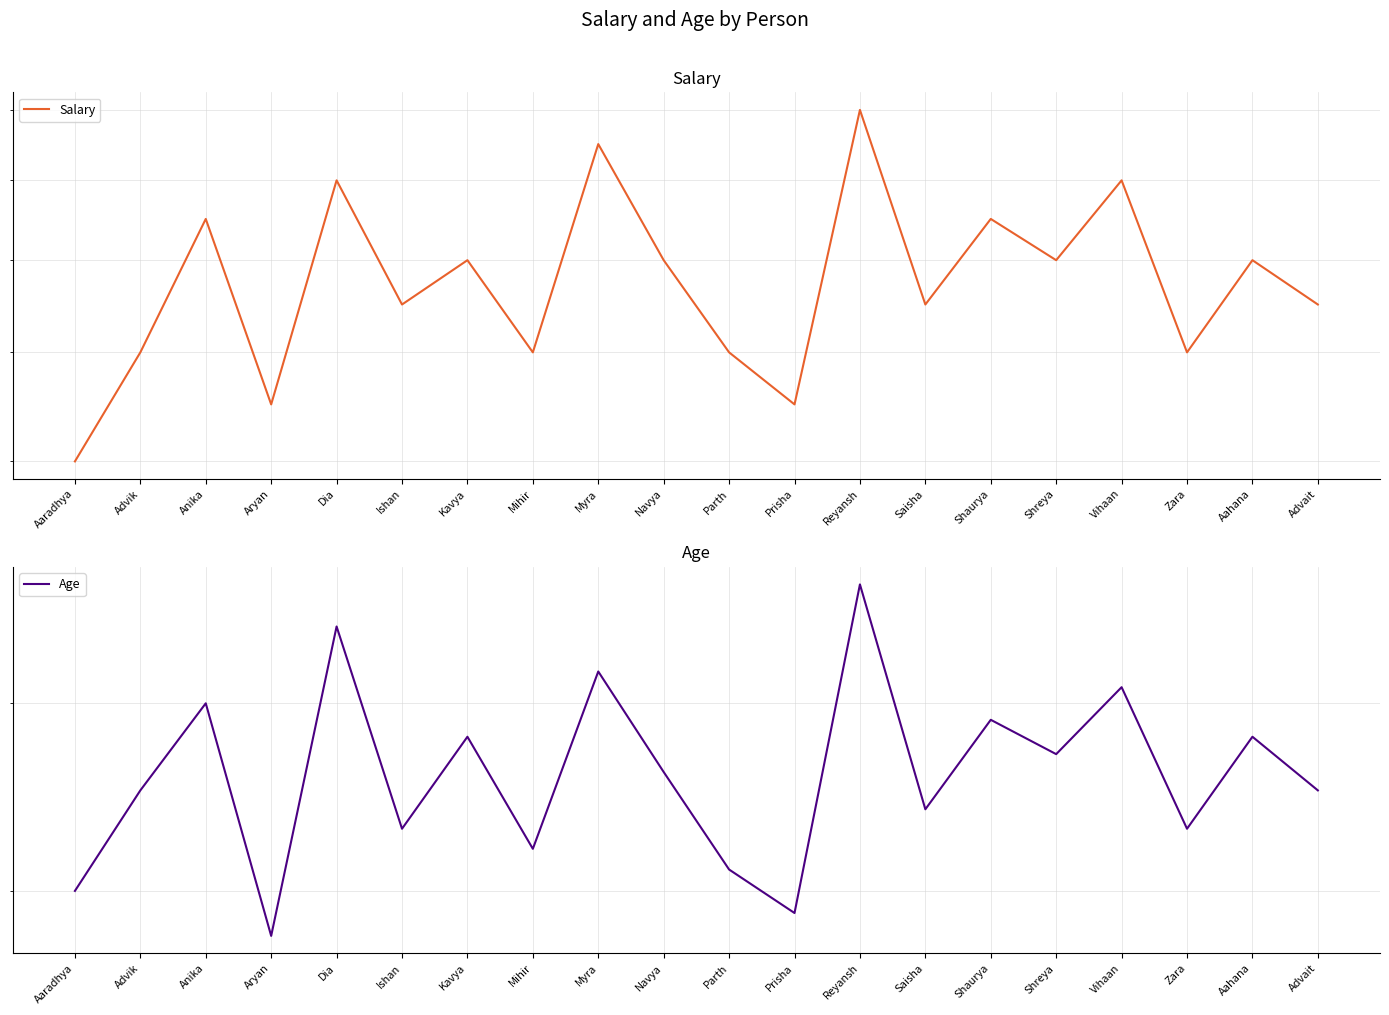

Is this an area chart (filled region under the line)?

No